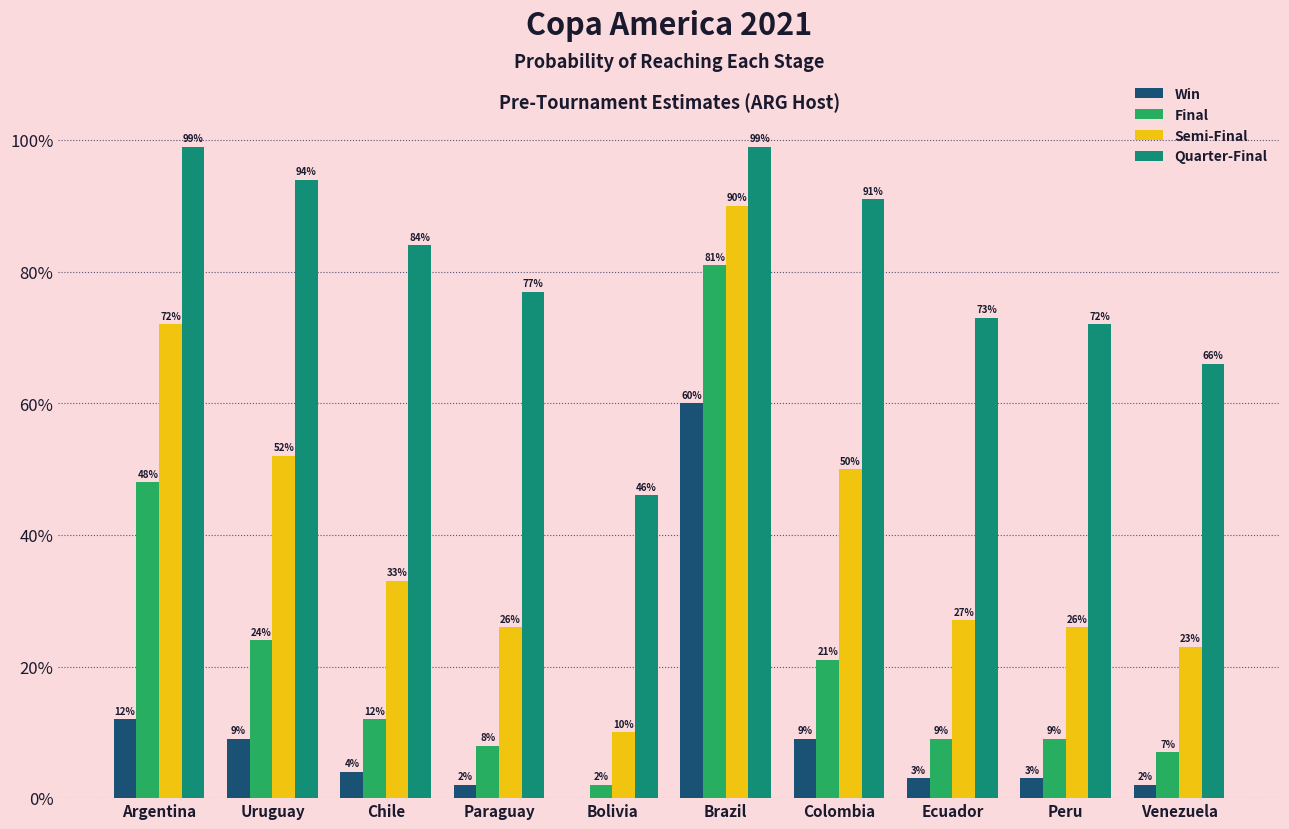

Which series has the widest spread of values?

Semi-Final